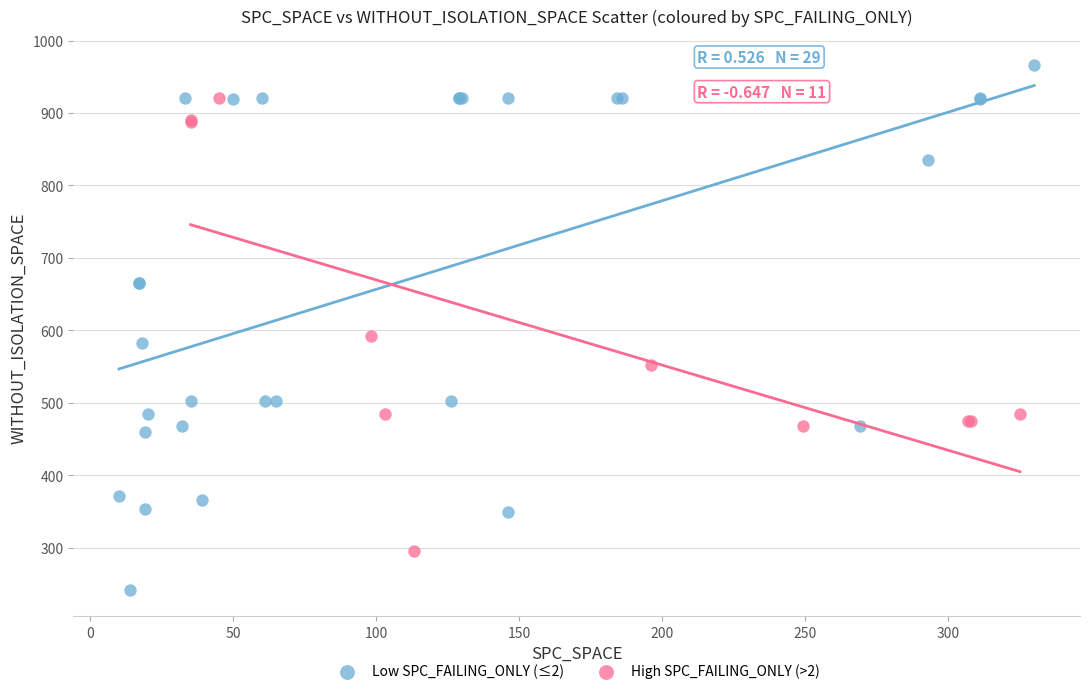

Which series has the widest spread of Y values?

Low SPC_FAILING_ONLY (≤2)